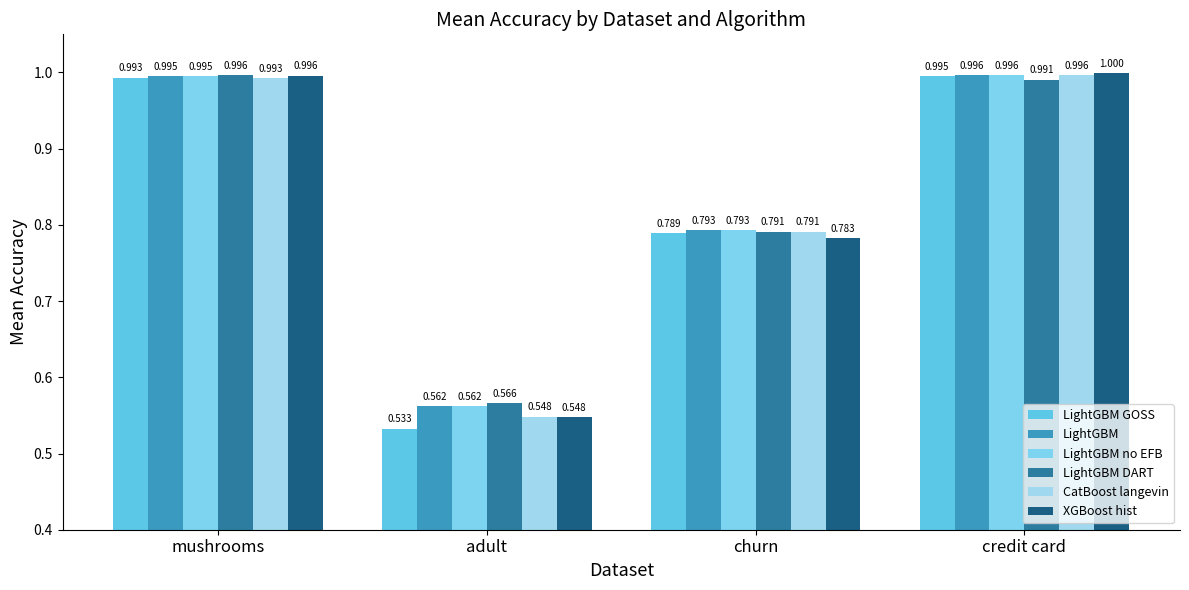

What is the difference between the second highest and second lowest values in the LightGBM GOSS series?

0.2